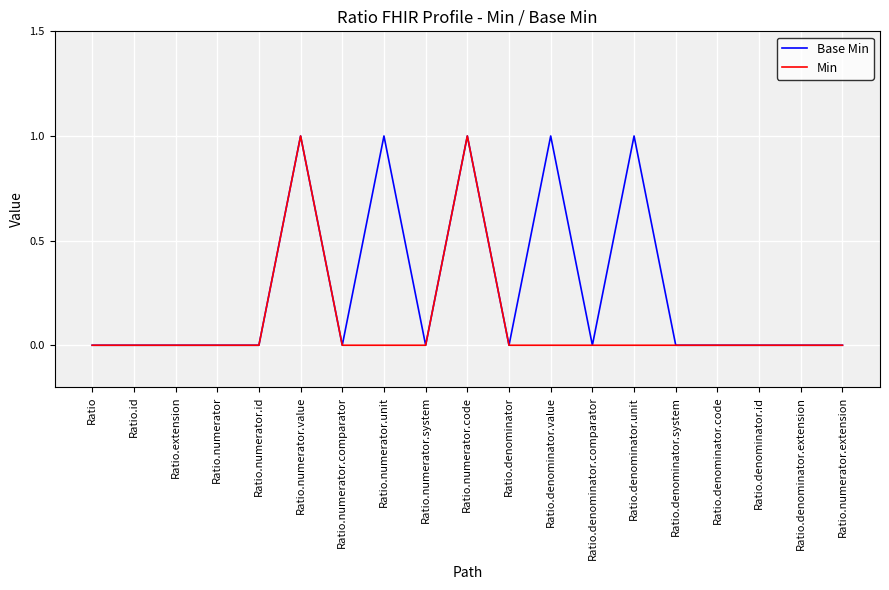

Which series has the largest total across all categories?

Base Min